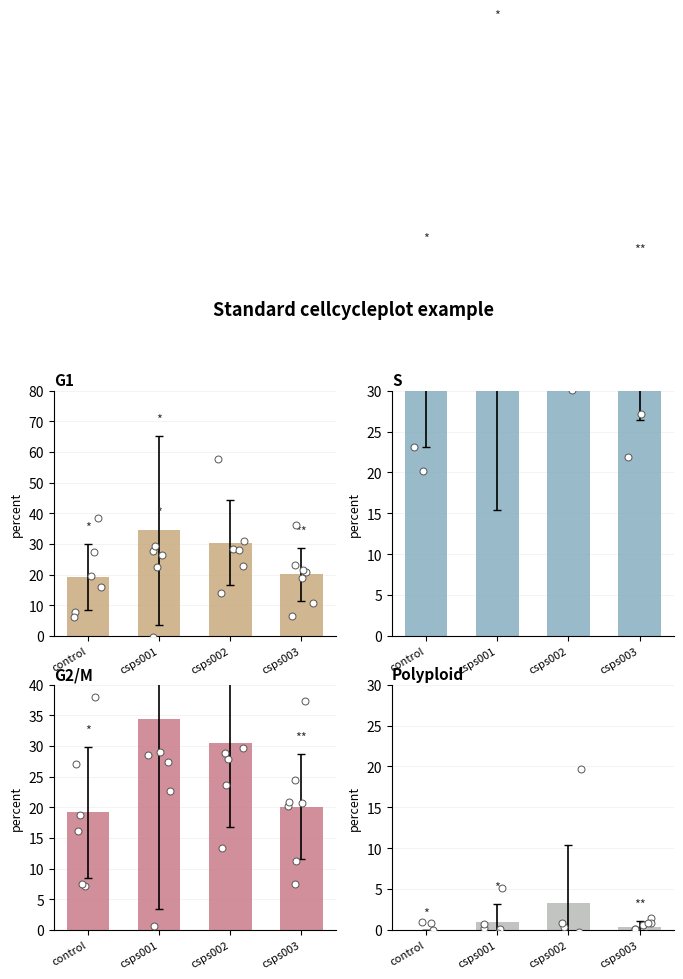

Which series has the largest total across all categories?

S